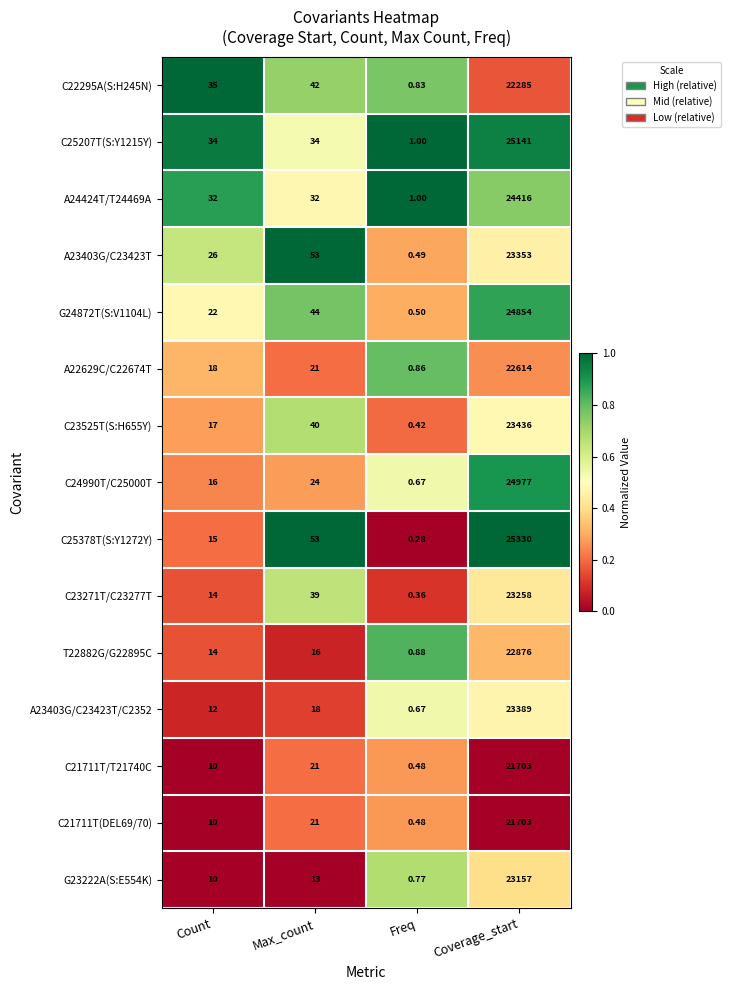

At which category does the chart reach its peak across all series?

Coverage_start